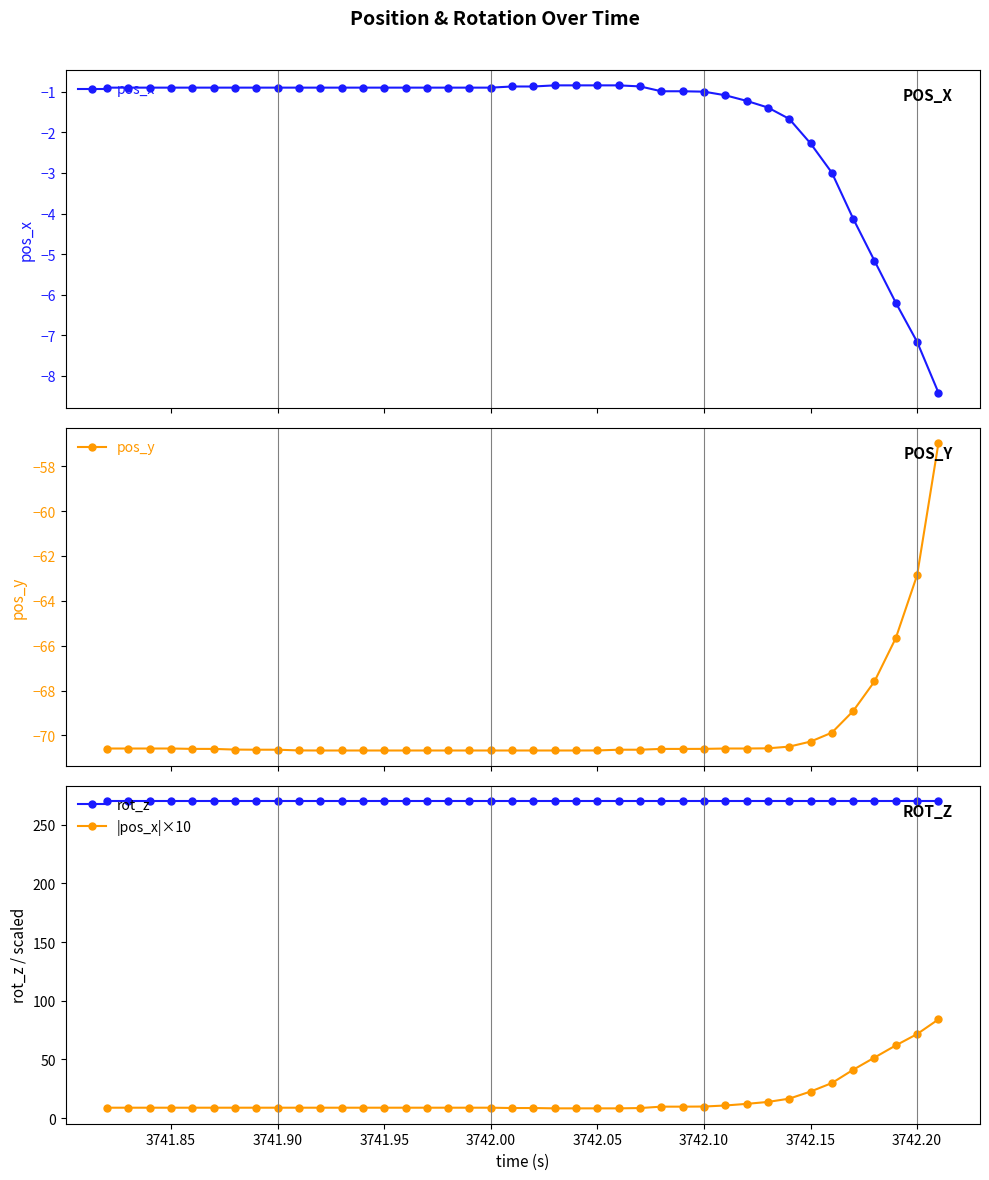

What is the difference between the maximum and minimum values in the |pos_x|×10 series?

75.8